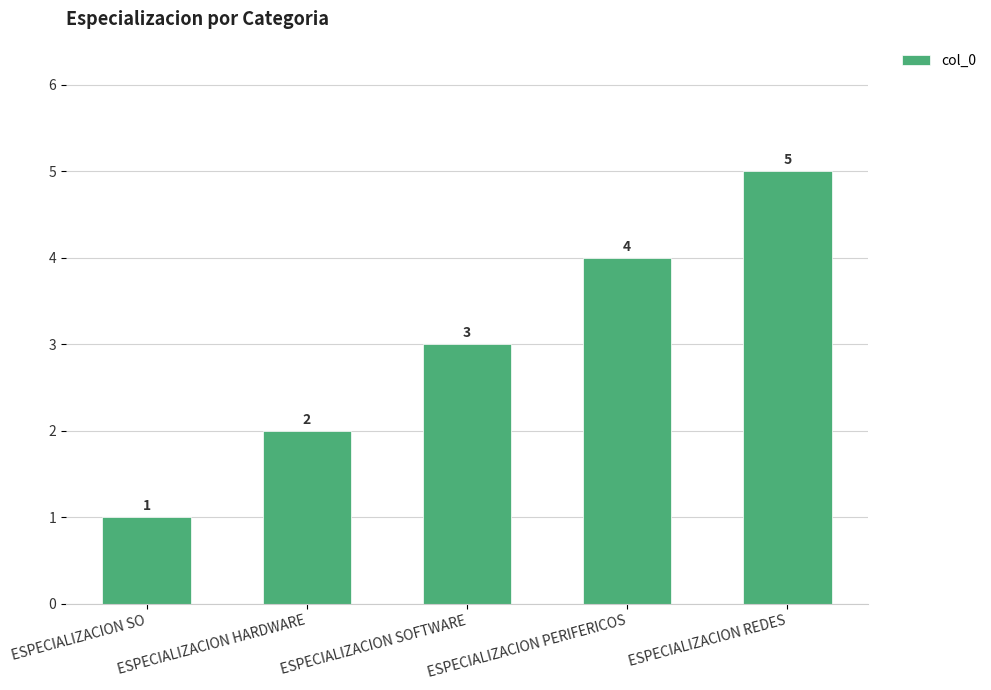

Is it true that the value at ESPECIALIZACION REDES is 3?

False